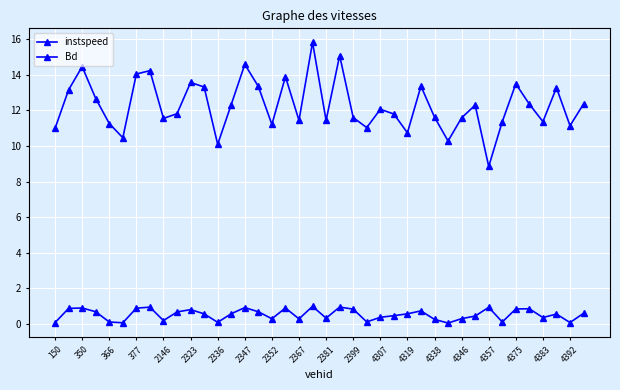

How many lines are shown in the chart?

2